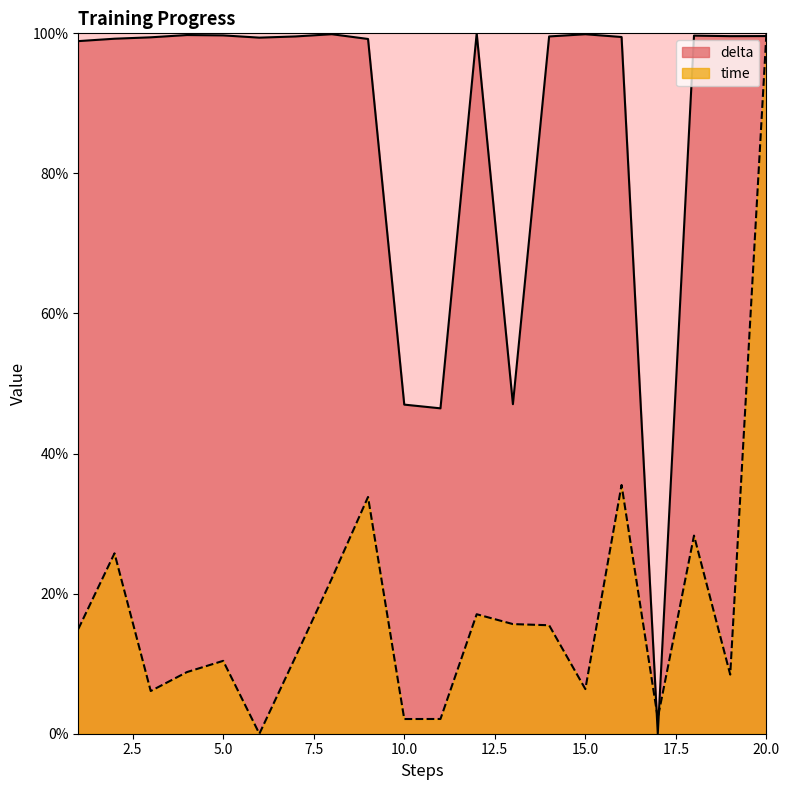

What is the average value of the delta series?

0.9